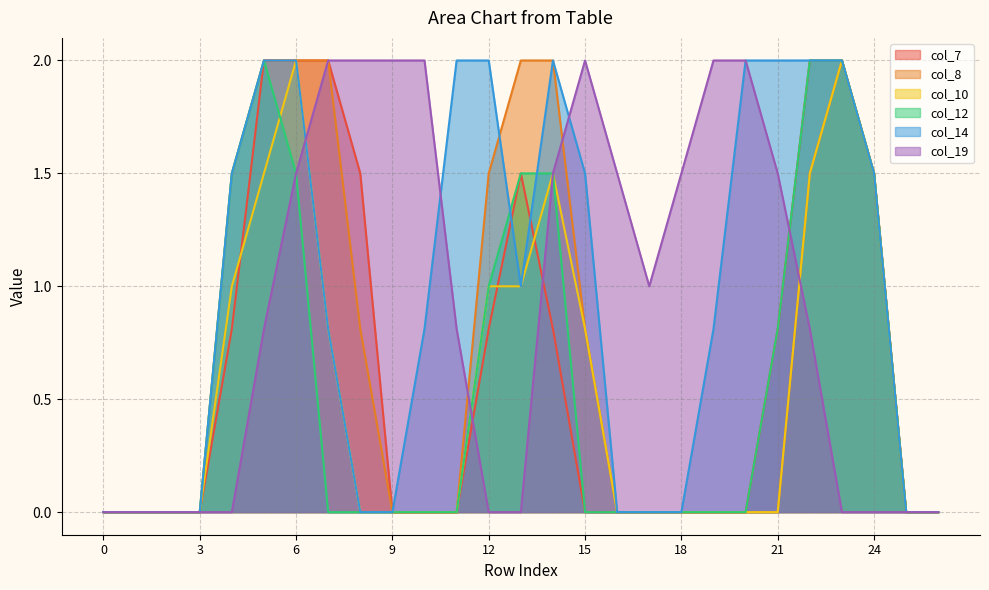

Rank the series at 6 from lowest to highest value.

col_12, col_19, col_7, col_8, col_10, col_14